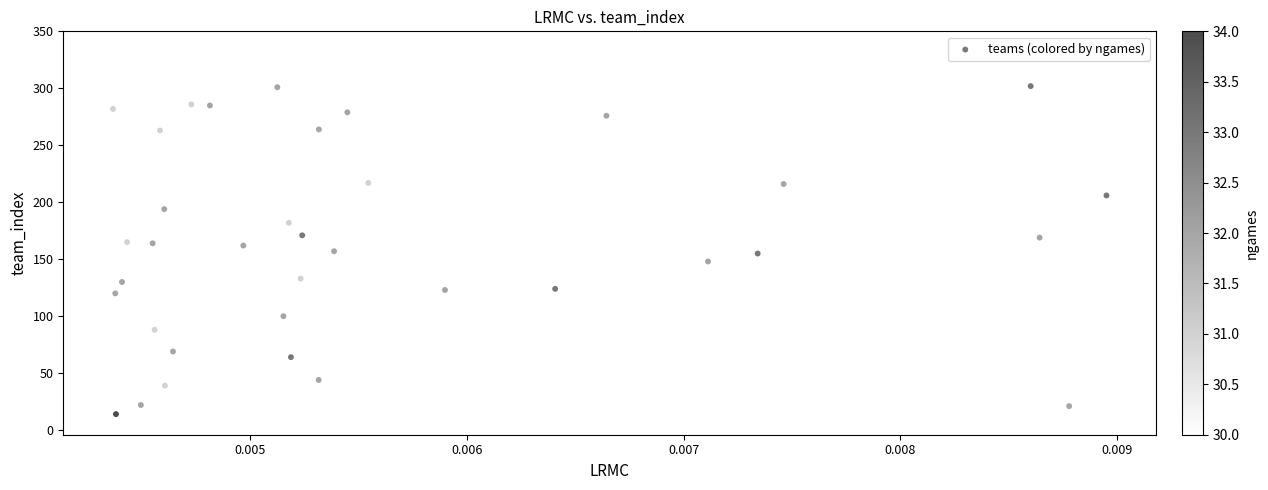

What is the range of Y values (max minus min)?

322